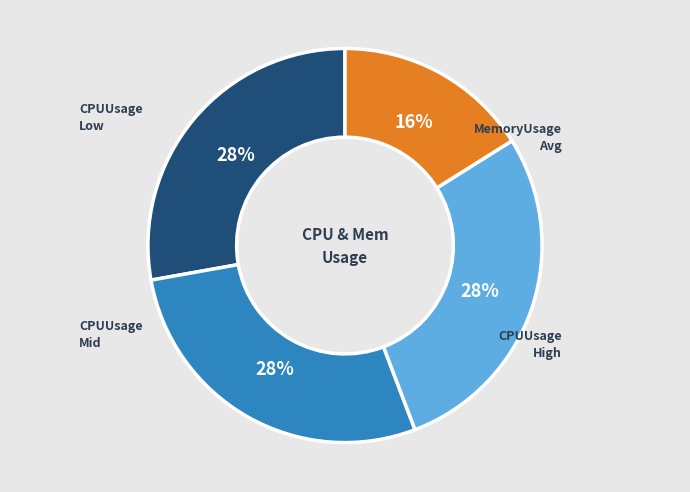

Is there a majority slice in this chart?

No